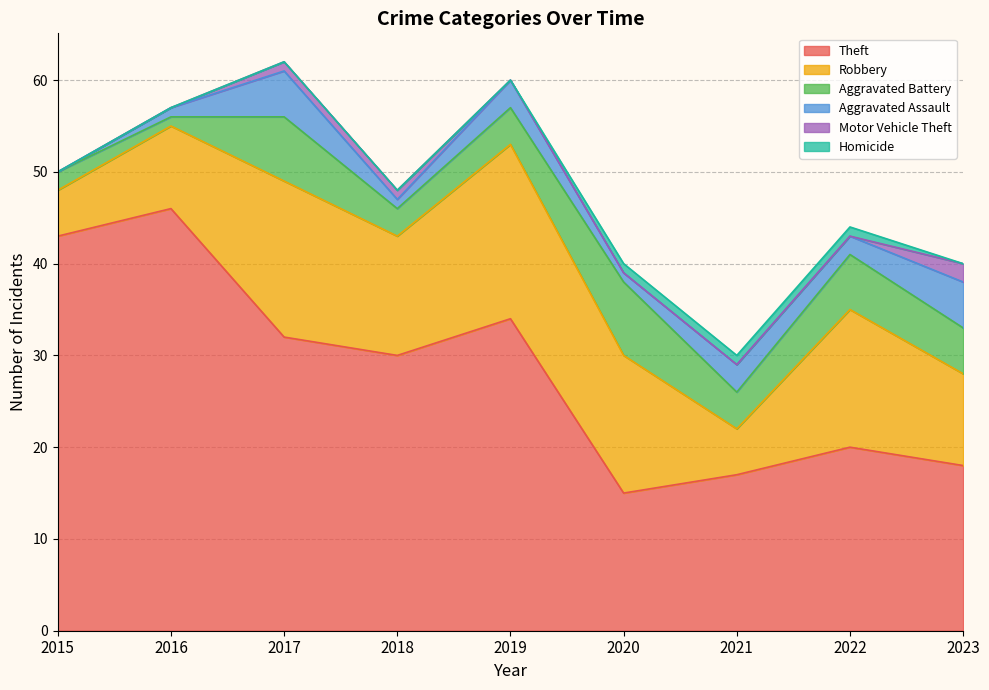

Count the number of categories in the chart.

9